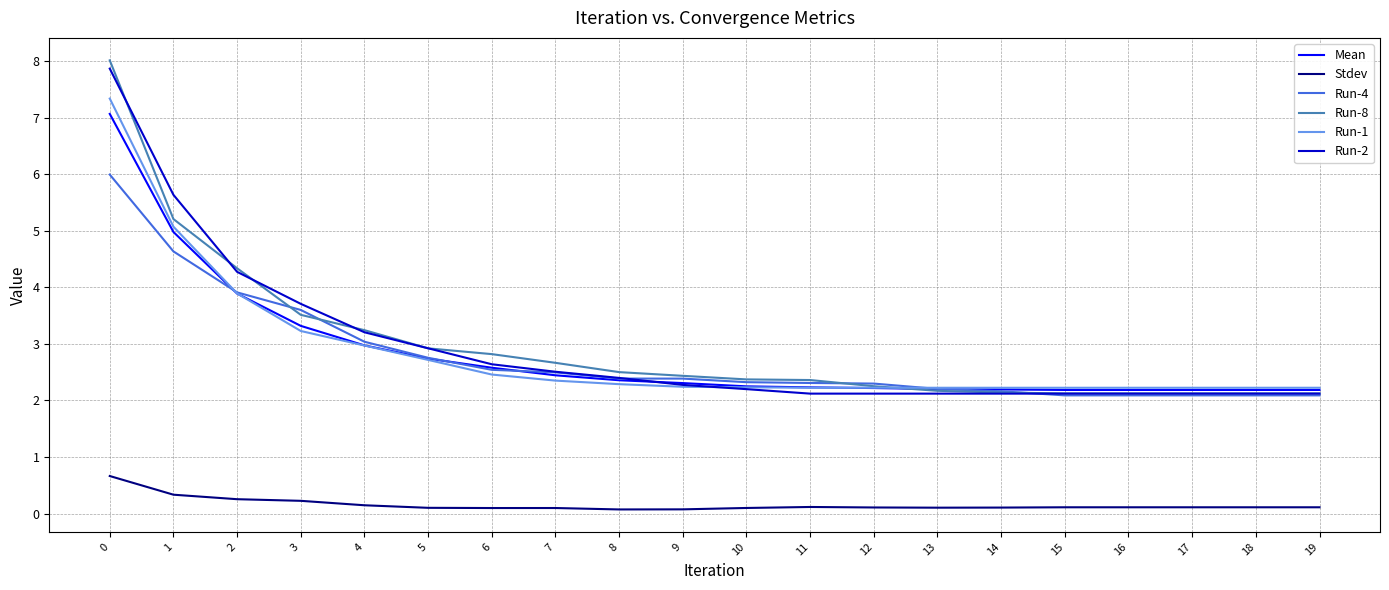

What is the spread (max minus min) of values at 1?

5.3